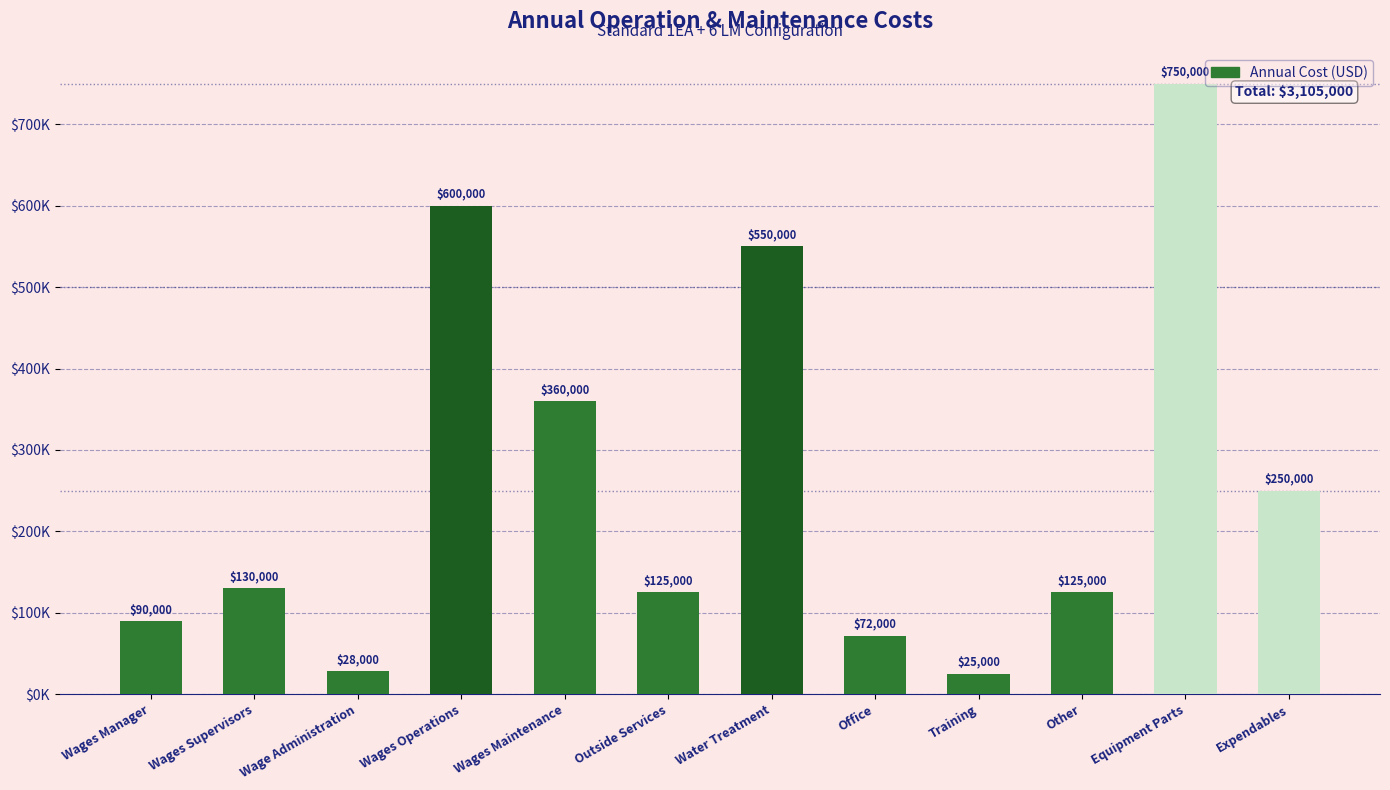

Is it true that the value at Water Treatment is 782776?

False